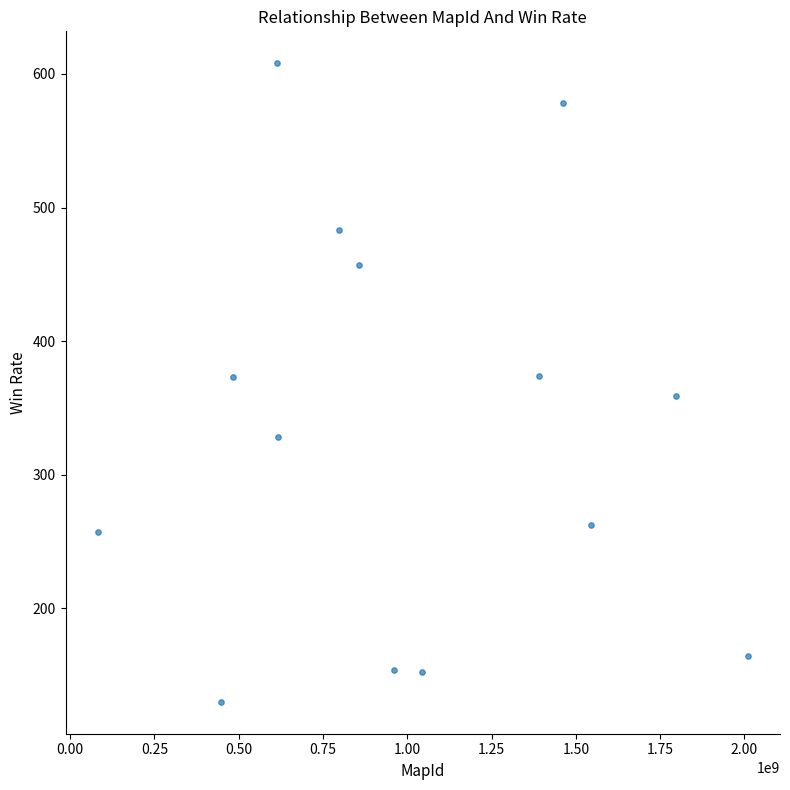

What is the range of X values (max minus min)?

1926625296